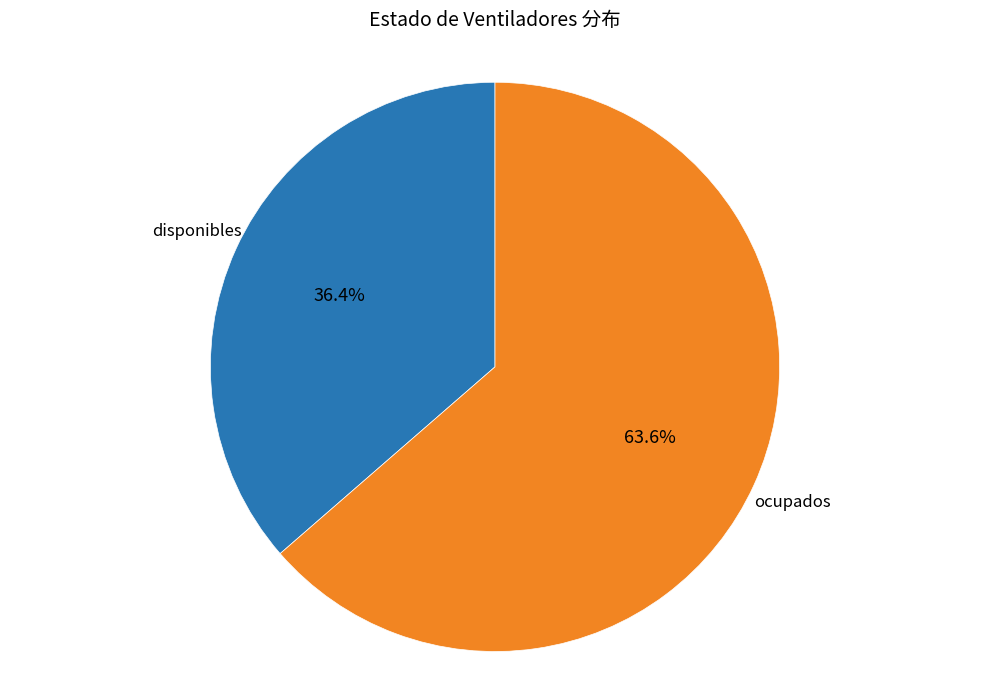

Is there any slice that represents more than half of the pie?

Yes